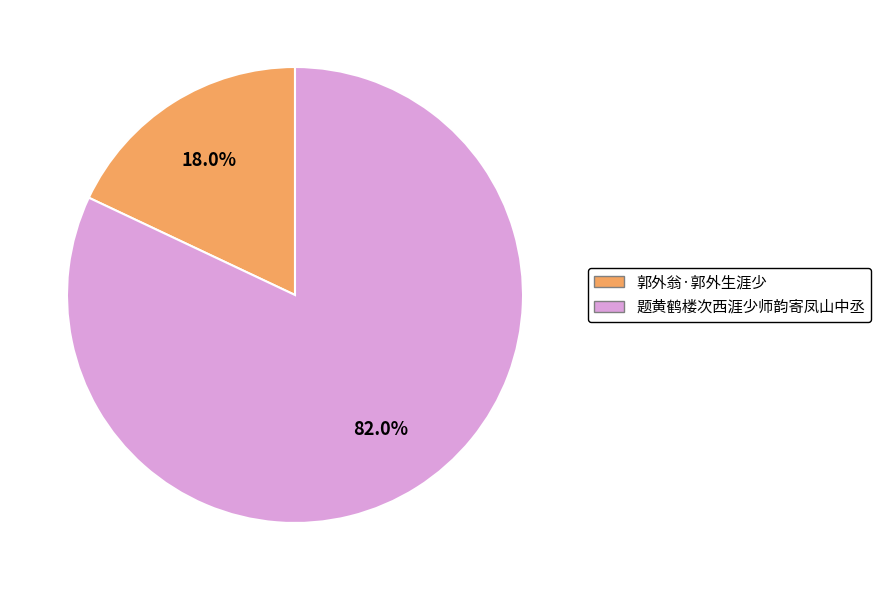

To the nearest percent, what is the difference between the largest and smallest slice percentages?

64%